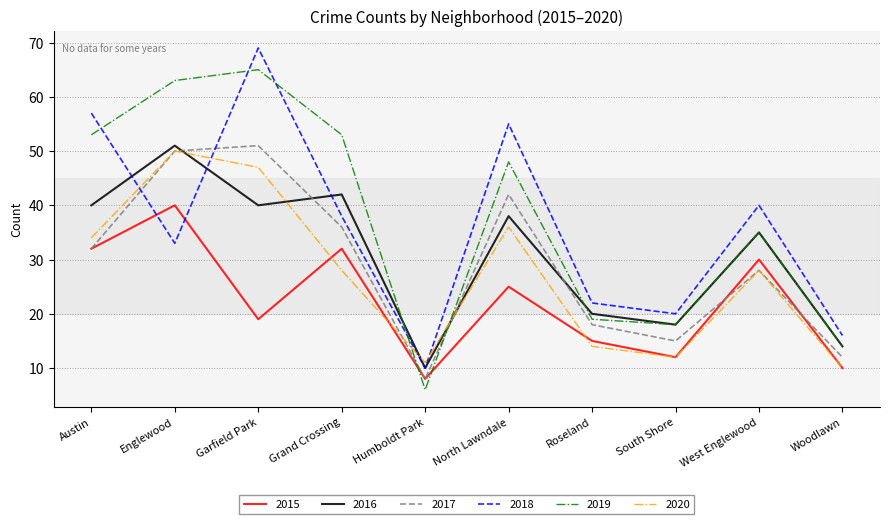

What is the maximum value shown in the chart?

69